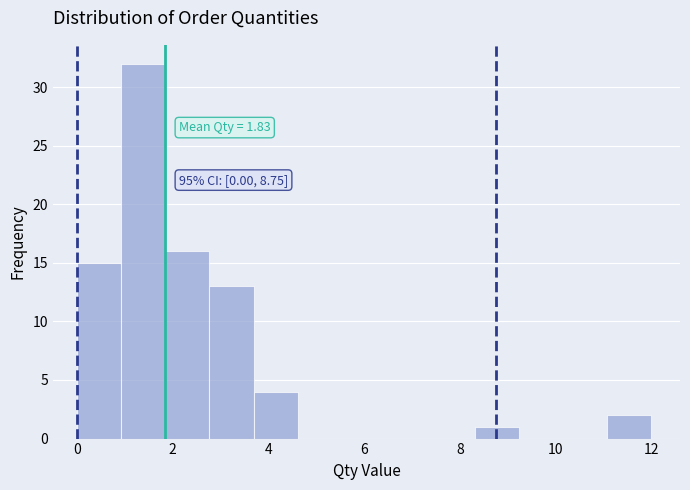

Over which range of the x-axis is the bar tallest?

1.0 to 1.8